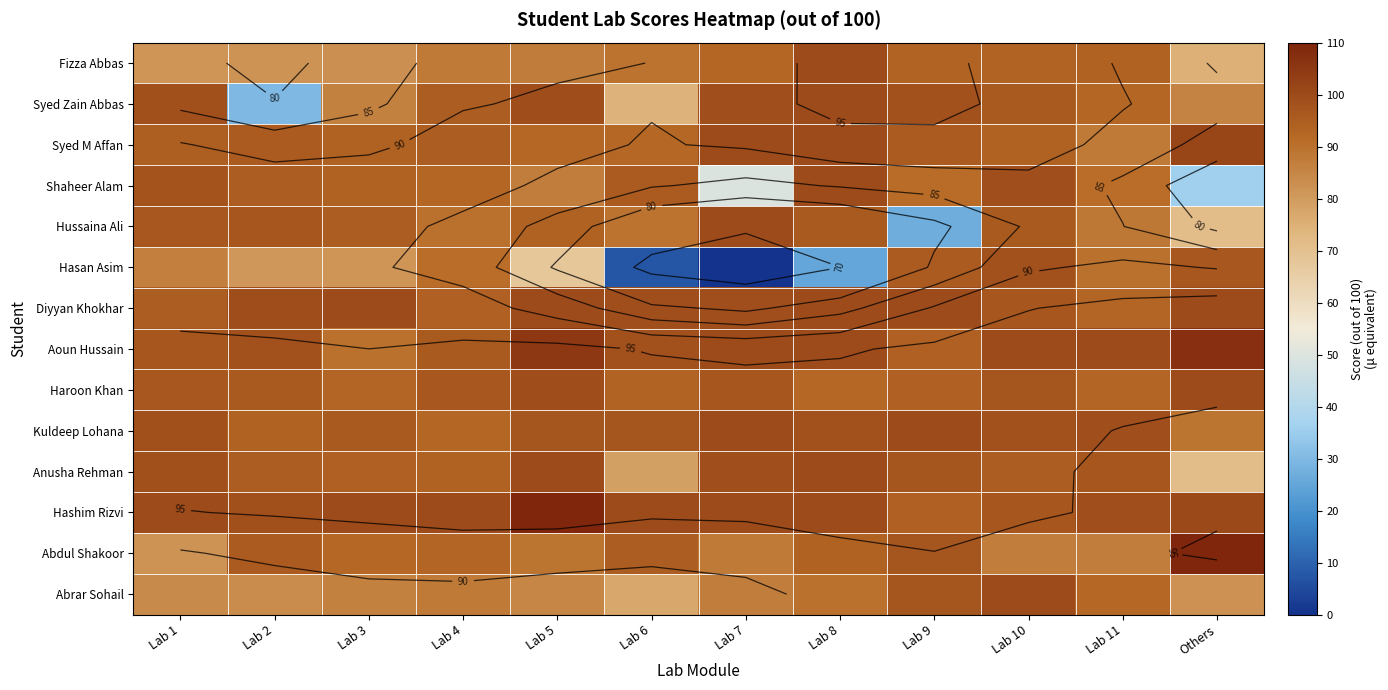

At which category is the sum across all series the highest?

Lab 10